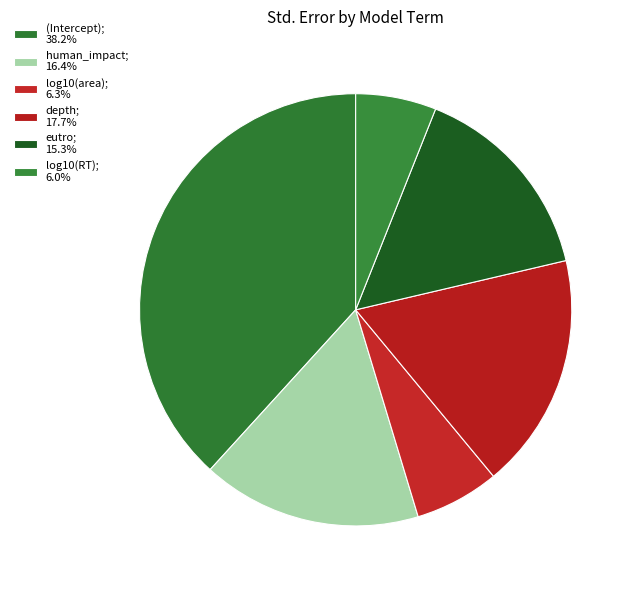

Count the number of slices in the pie.

6